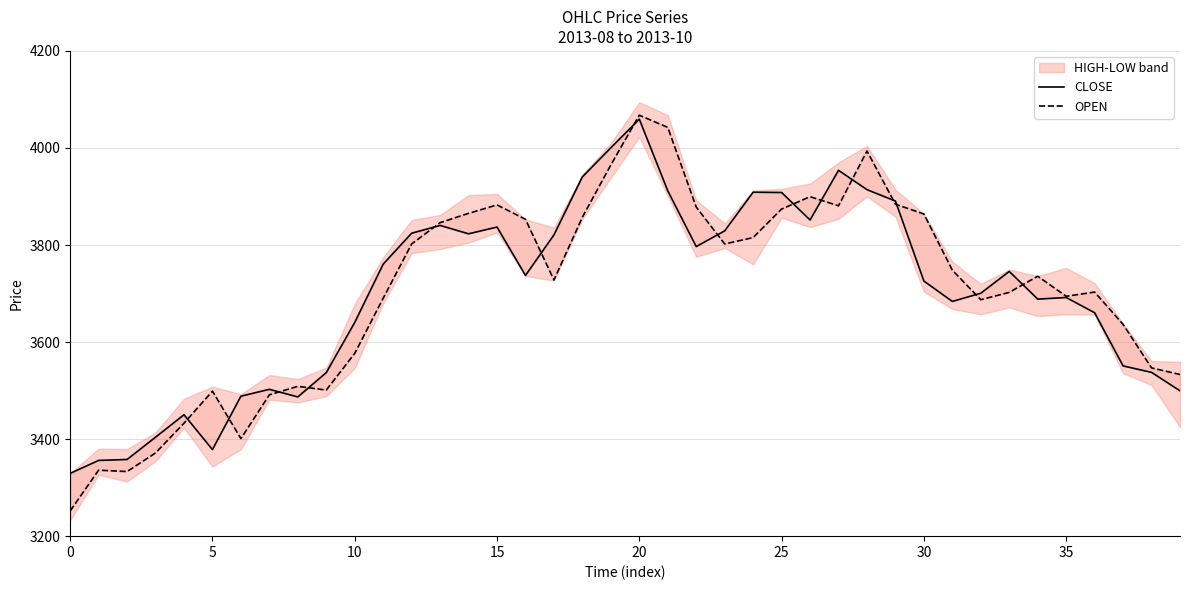

How many intersections are there between OPEN and CLOSE?

15